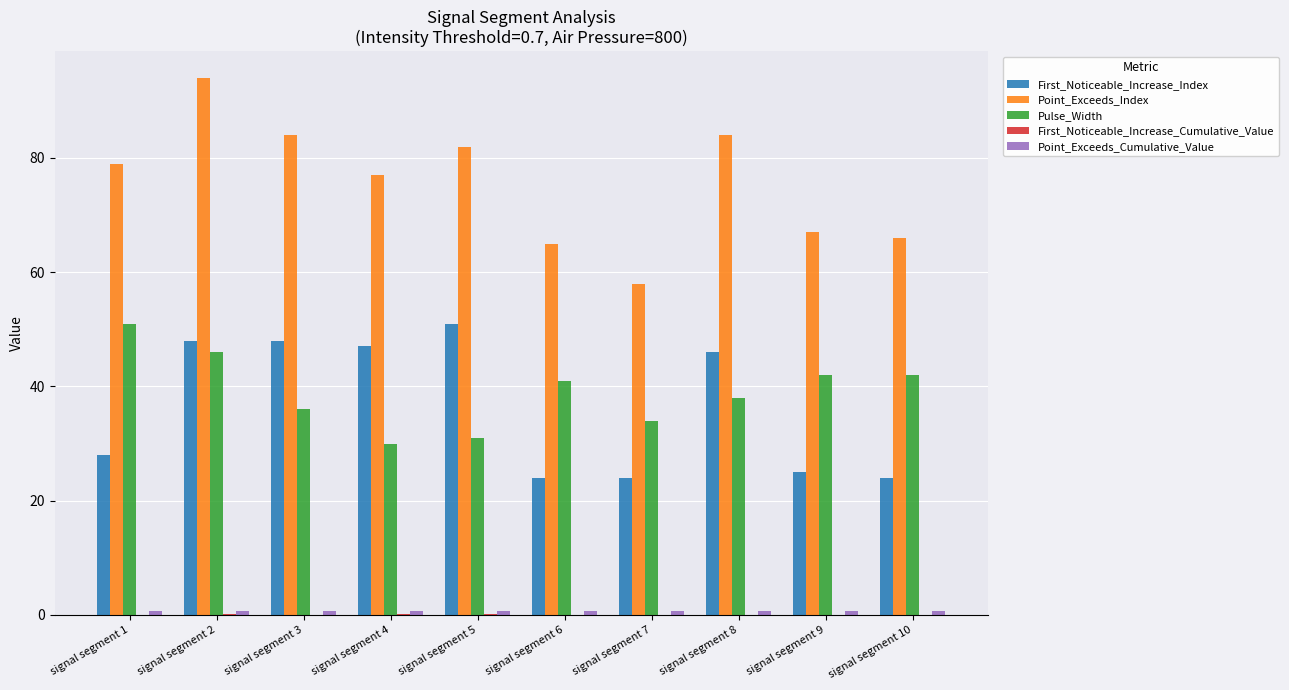

Read the Pulse_Width value at signal segment 4.

30.0